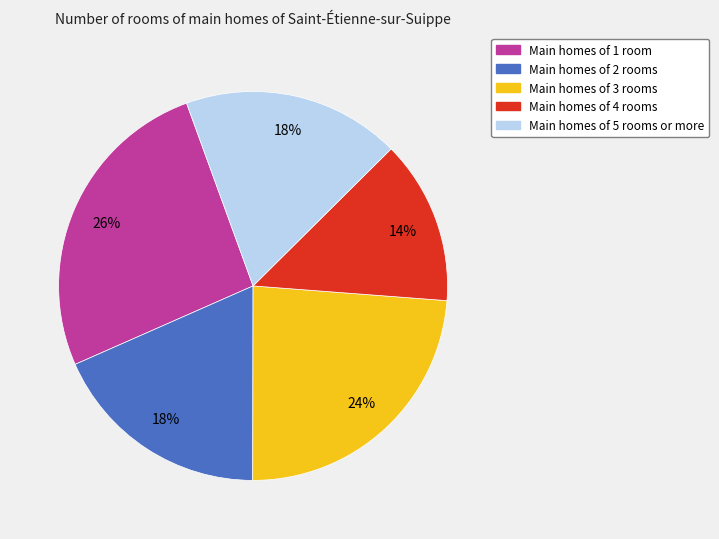

To the nearest percent, what is the difference between the largest and smallest slice percentages?

12%